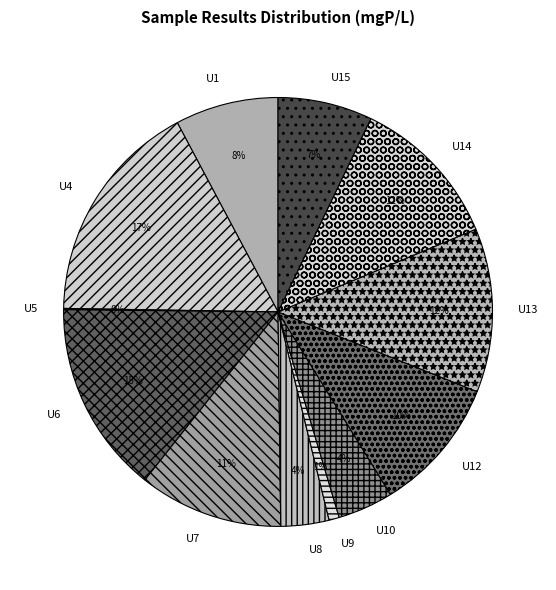

Which category has the biggest portion of the pie?

U4